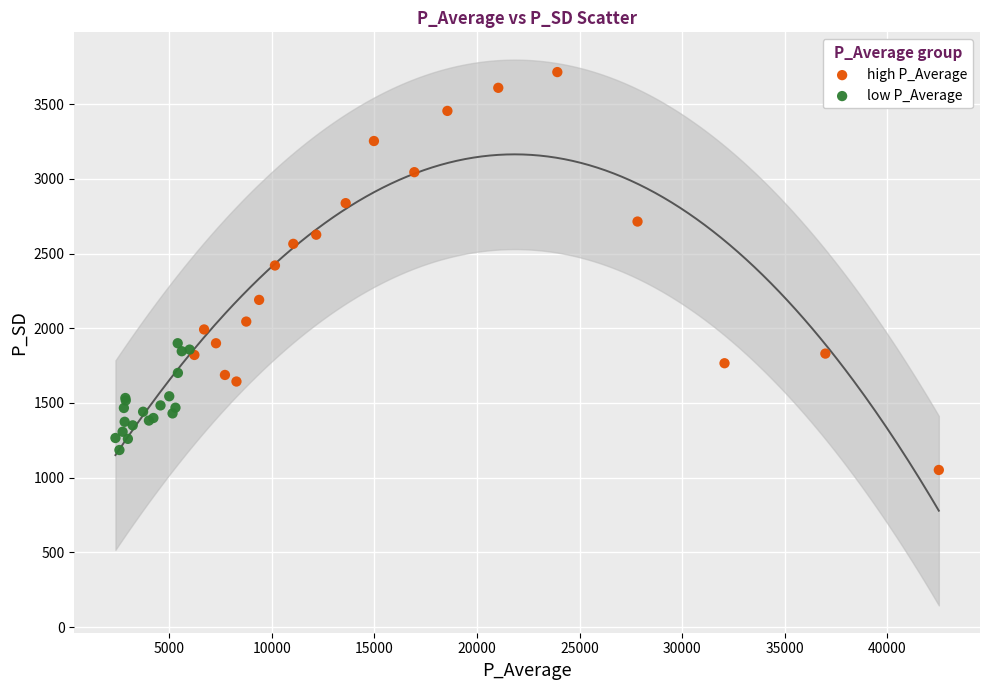

Which series reaches the maximum Y coordinate?

high P_Average